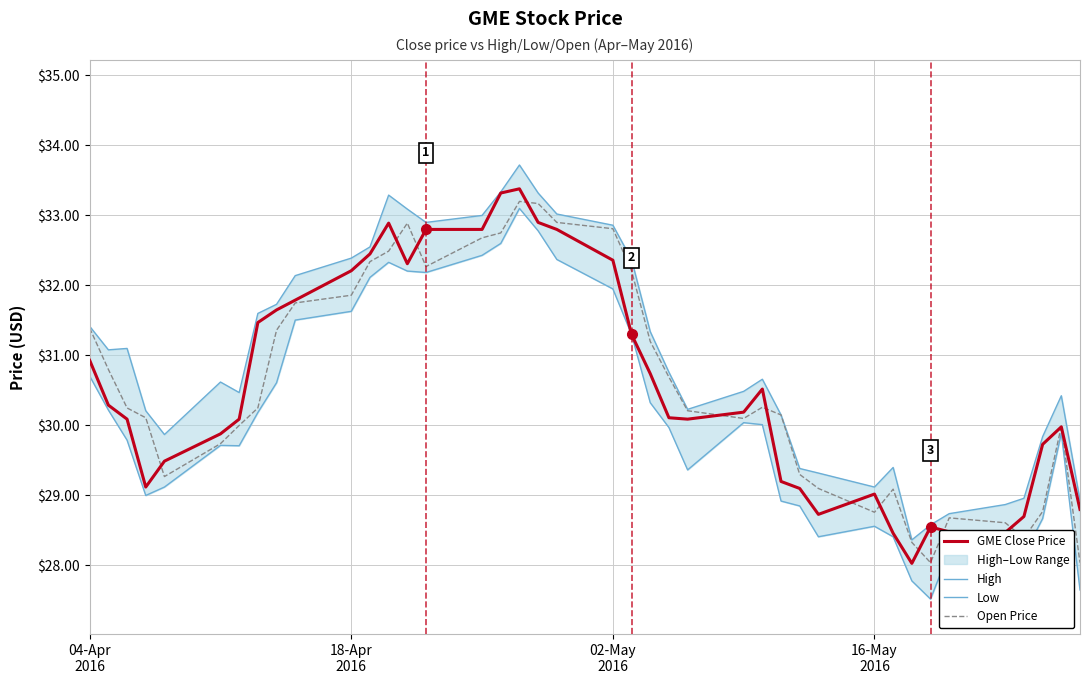

What is the minimum value for Open Price?

28.0